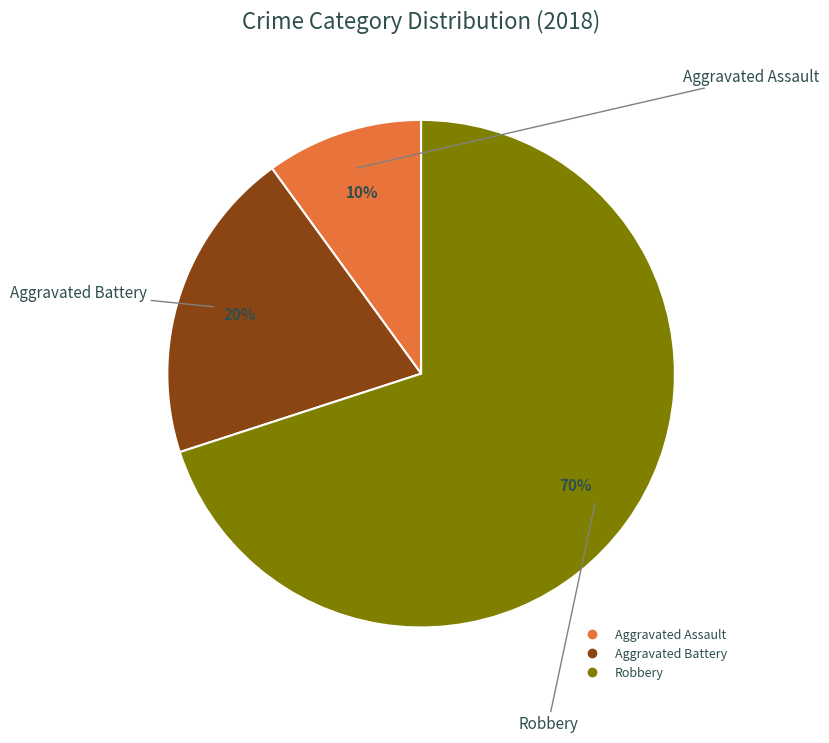

Is Aggravated Assault the majority of the pie?

No